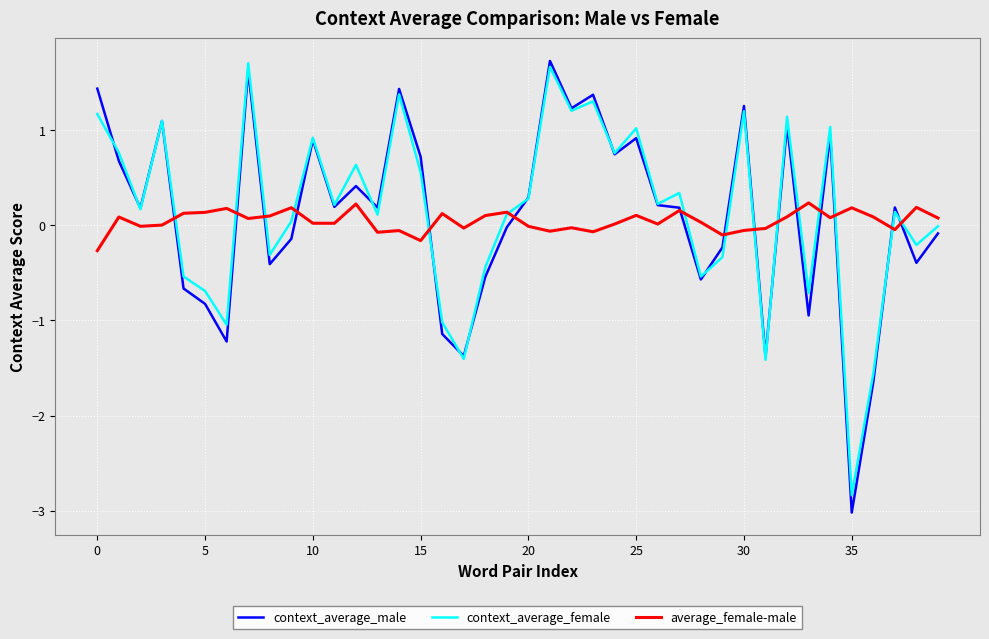

Which series has the largest range (max minus min)?

context_average_male